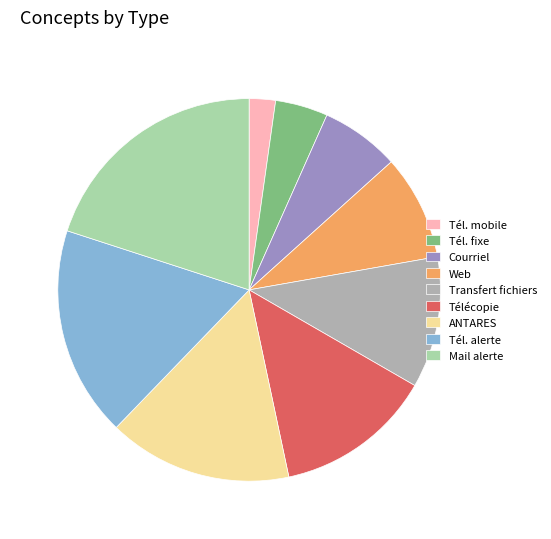

What is the largest slice in the pie chart?

Mail alerte